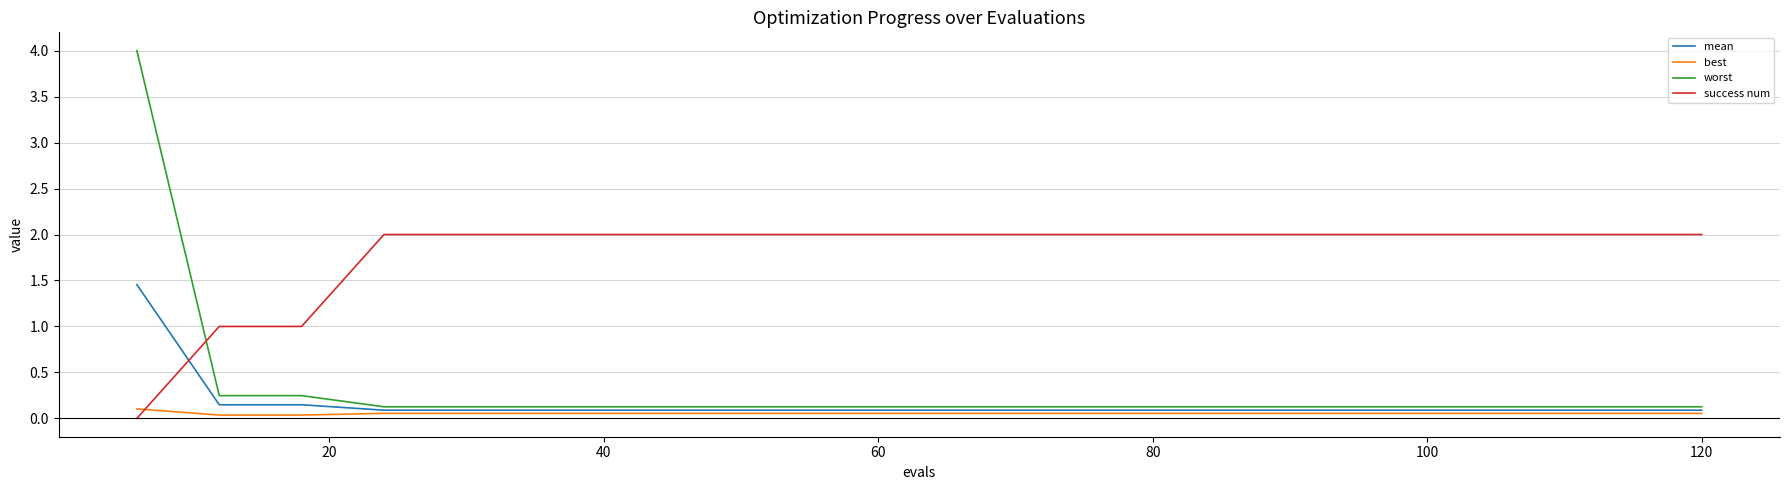

Rank the series by their maximum value, from highest to lowest.

worst, success num, mean, best